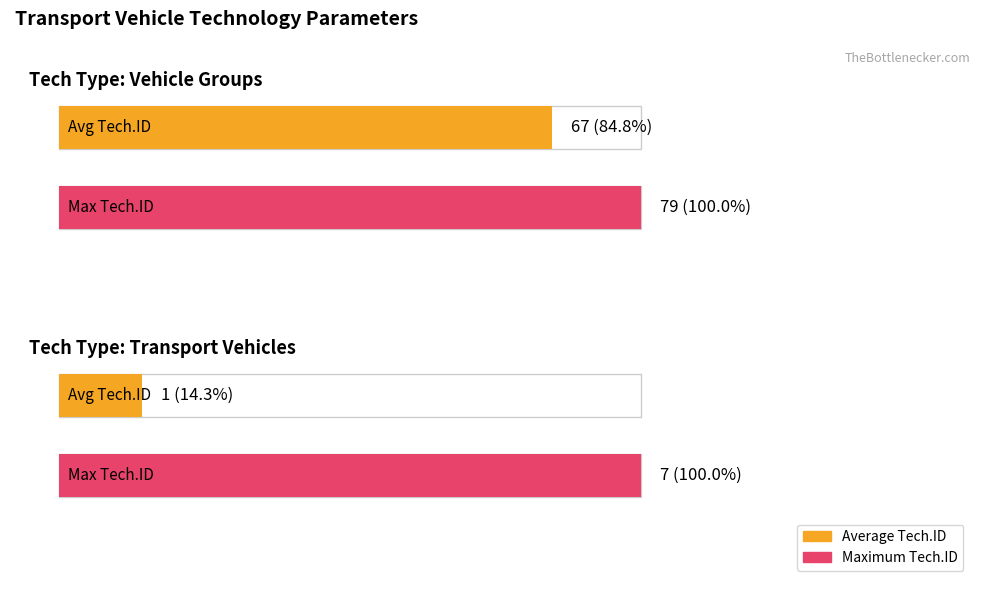

At how many categories does at least one series exceed 26?

1